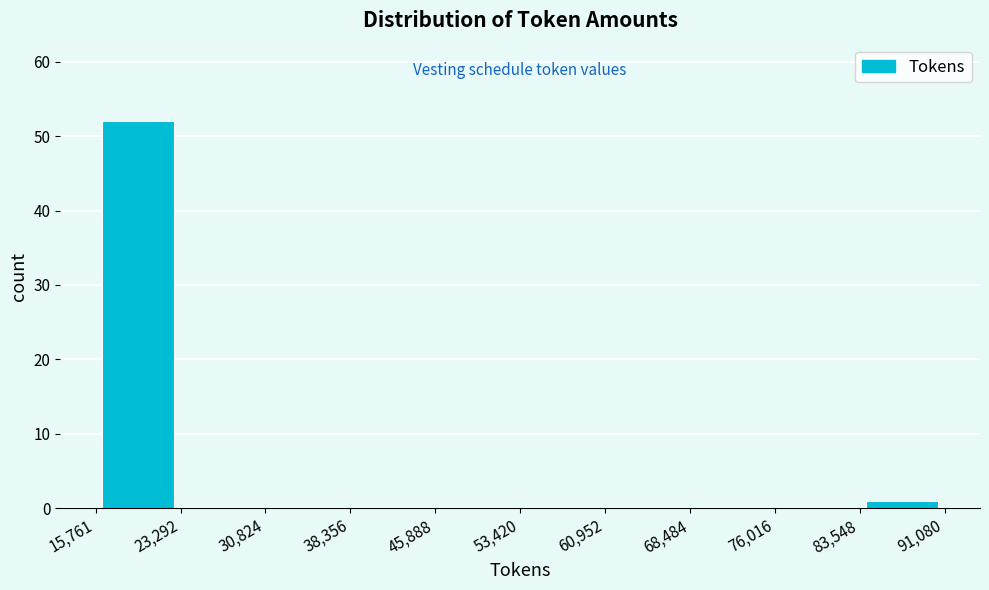

Over which range of the x-axis is the bar tallest?

15,761 to 23,292